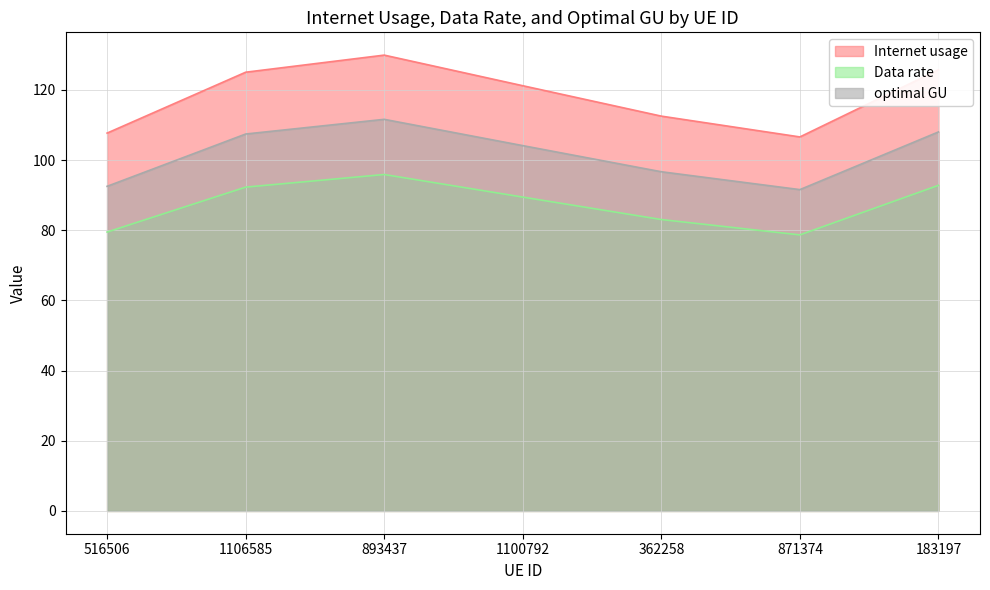

What is the sum of the Data rate values at 1106585 and 362258?

175.4